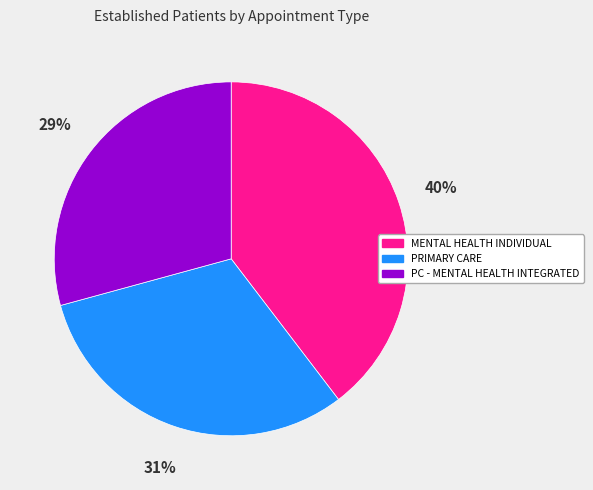

To the nearest percent, what is the average slice percentage?

33%